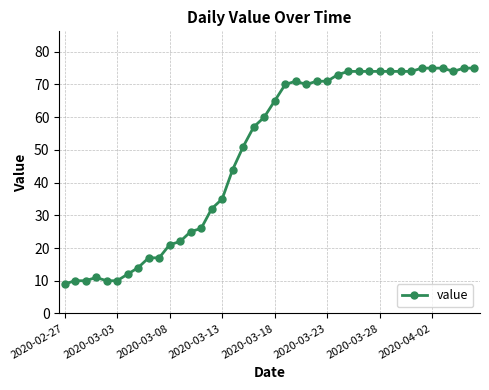

True or false: there are more than 0 points higher than both neighbors.

True